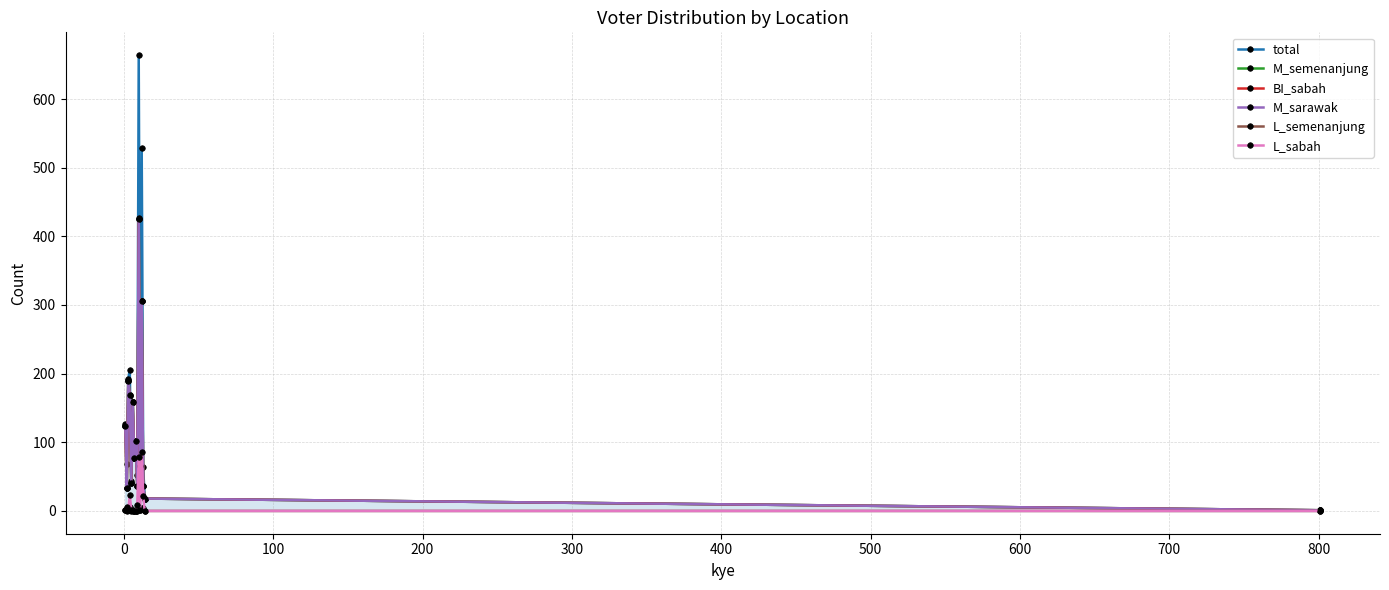

What is the difference between the maximum and minimum values in the L_sabah series?

86